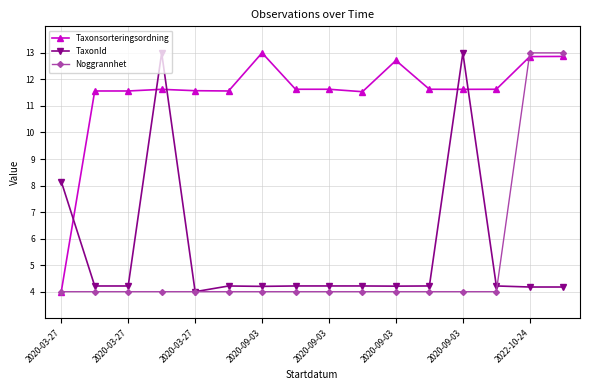

Count the Noggrannhet values in the range 4 to 5.

14